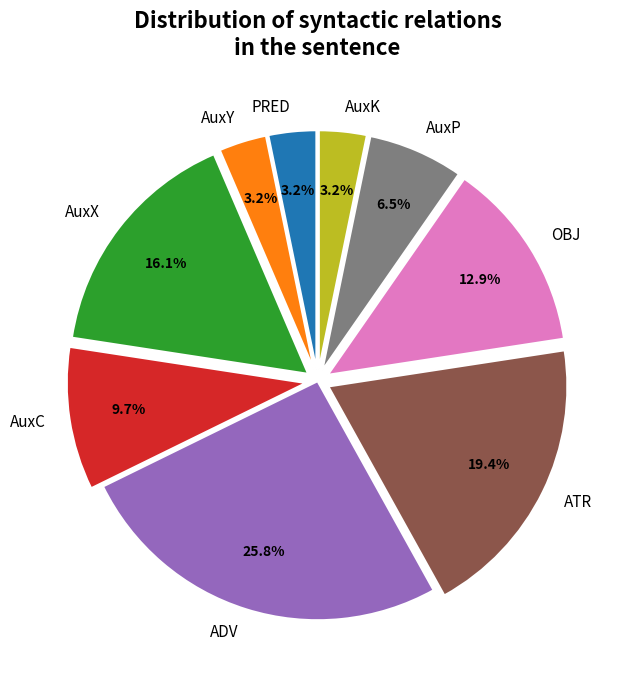

How many slices are in this pie chart?

9